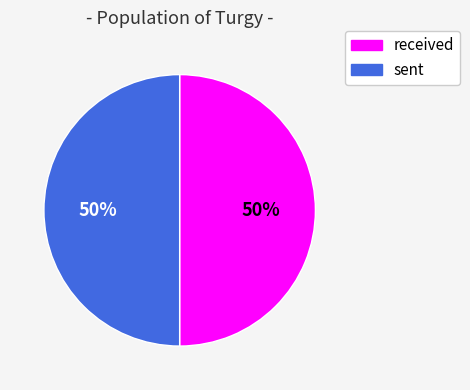

Combined, do received and sent account for over 50%?

Yes